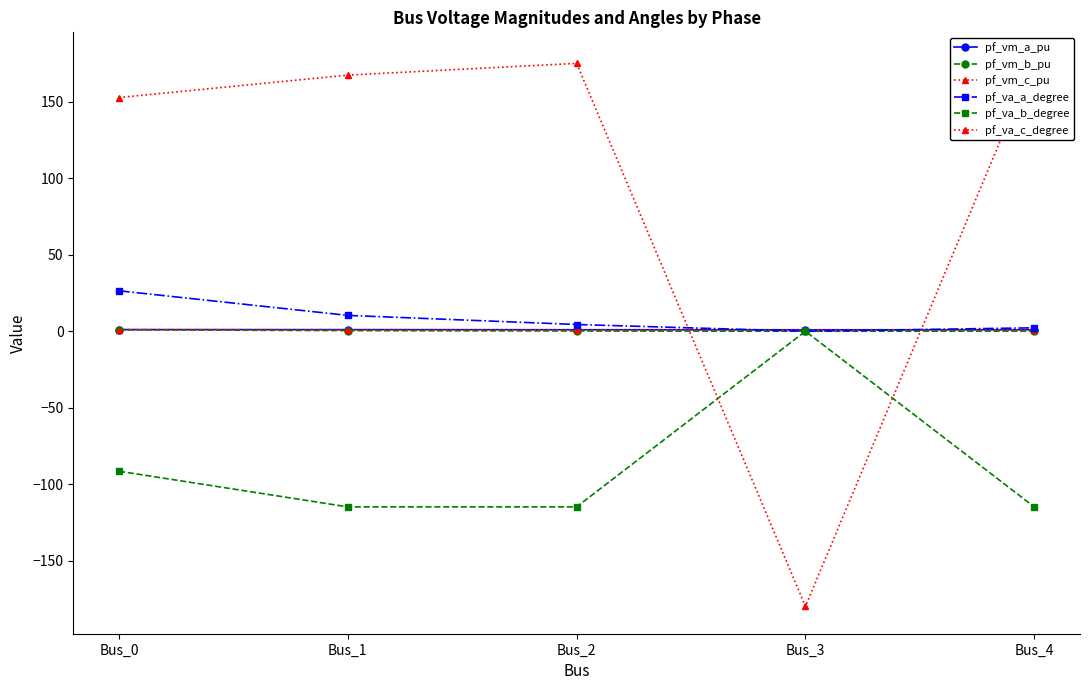

How many negative values does the pf_va_a_degree series have?

1